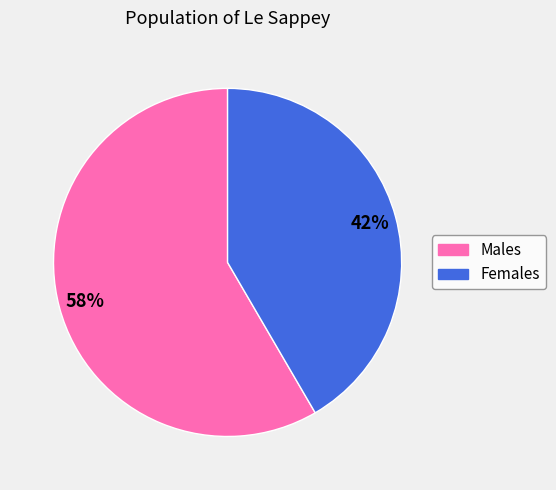

Which slice is the largest?

Males